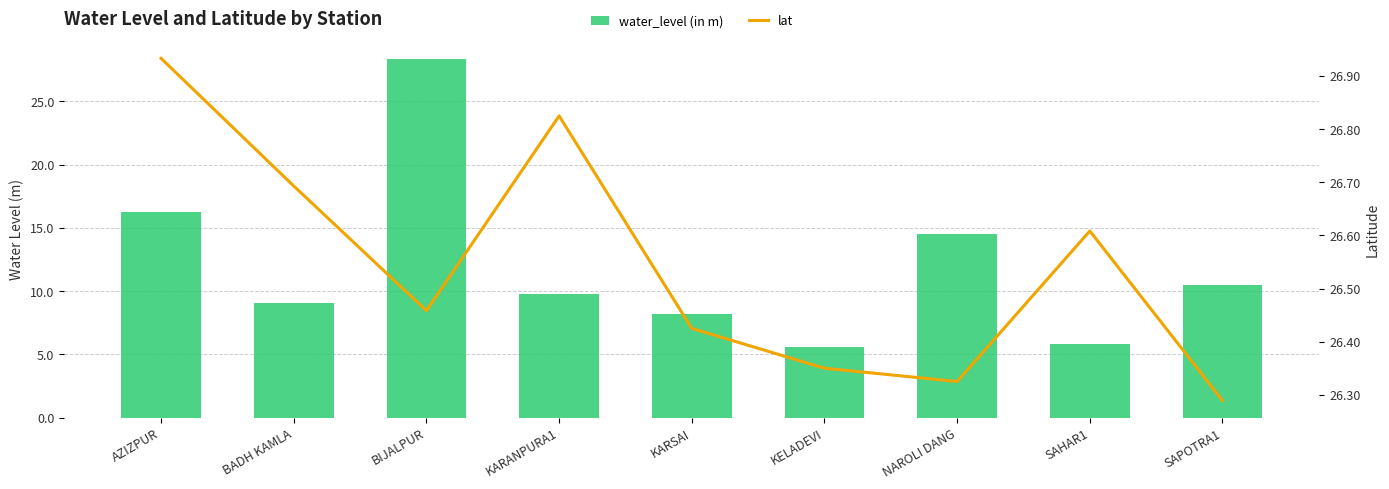

What is the label of the 1st bar from the right?

SAPOTRA1